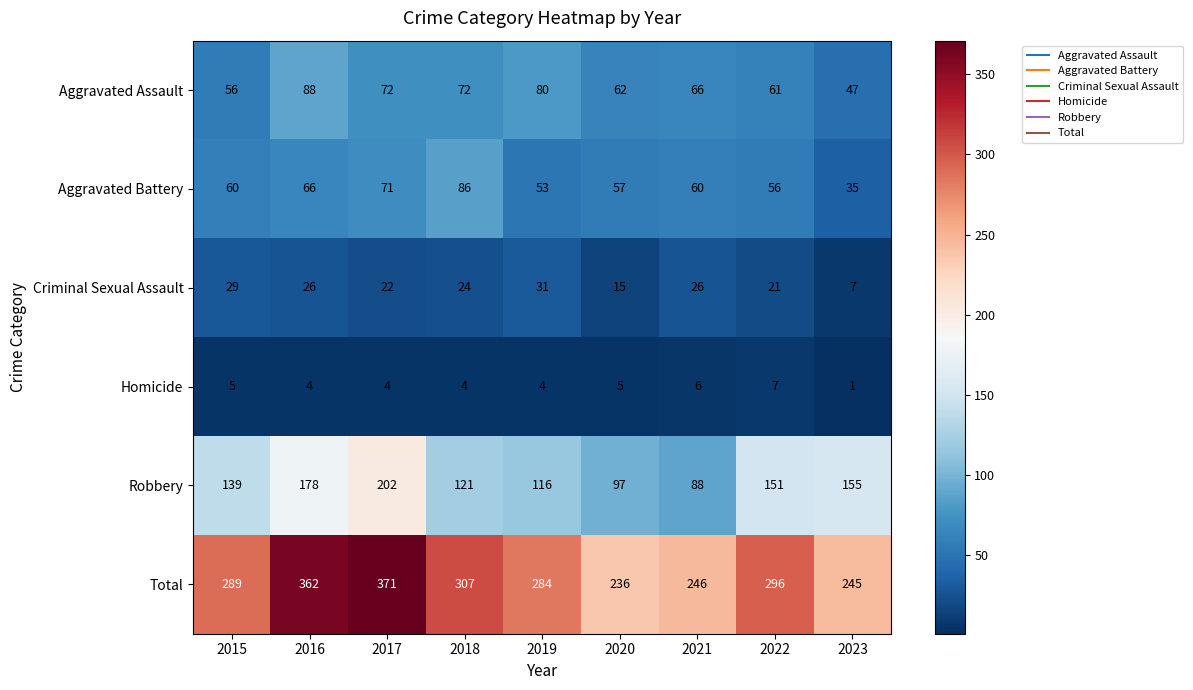

Rank the series by their maximum value, from highest to lowest.

Total, Robbery, Aggravated Assault, Aggravated Battery, Criminal Sexual Assault, Homicide